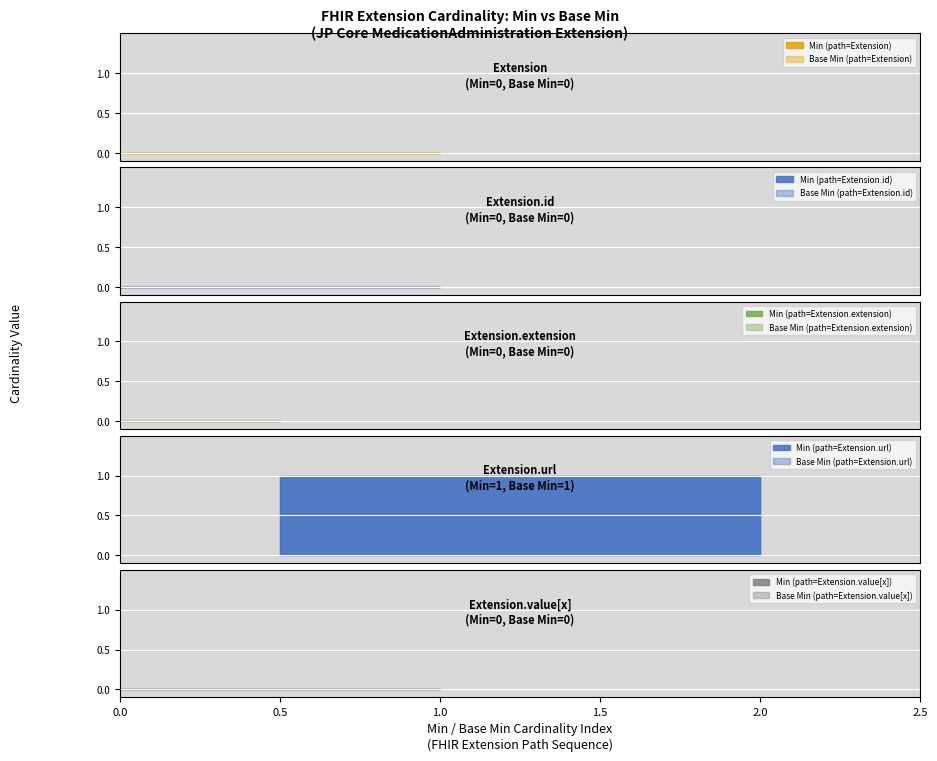

What is the spread (max minus min) of values at min?

1